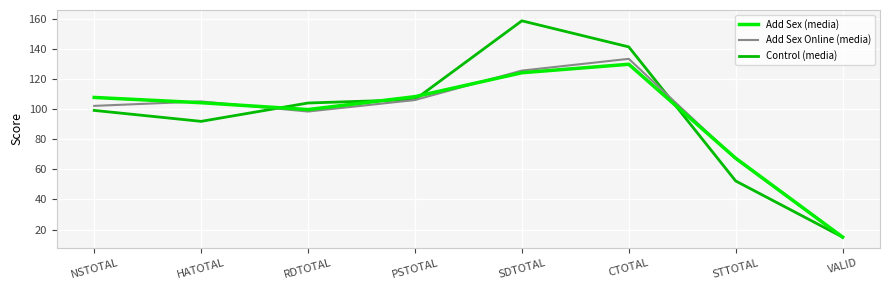

What value does the Control (media) series have at STTOTAL?

52.3